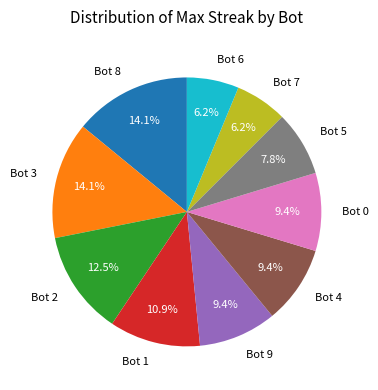

Count the number of slices in the pie.

10